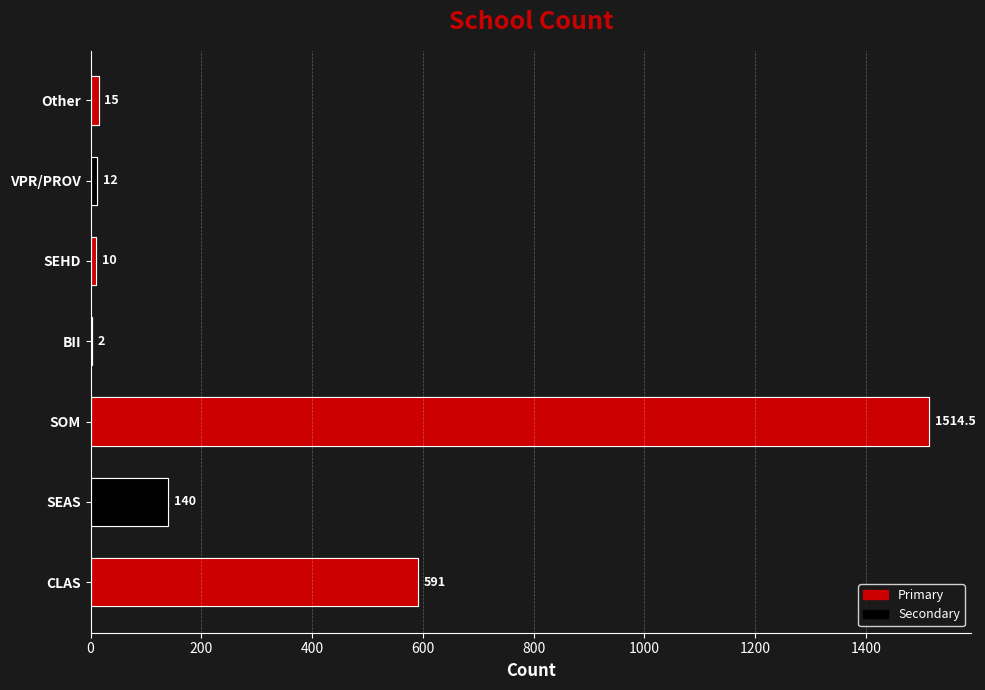

What is the difference between the values at 0 and 600?

589.0